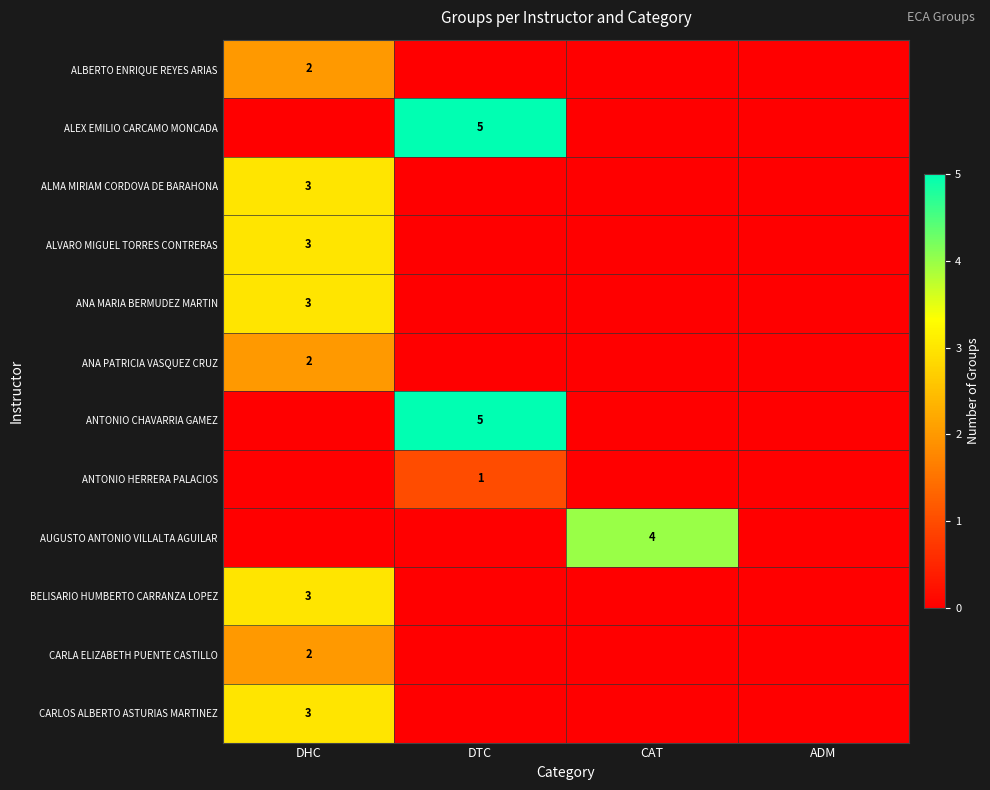

The BELISARIO HUMBERTO CARRANZA LOPEZ series shows 4 at DHC. True or false?

False